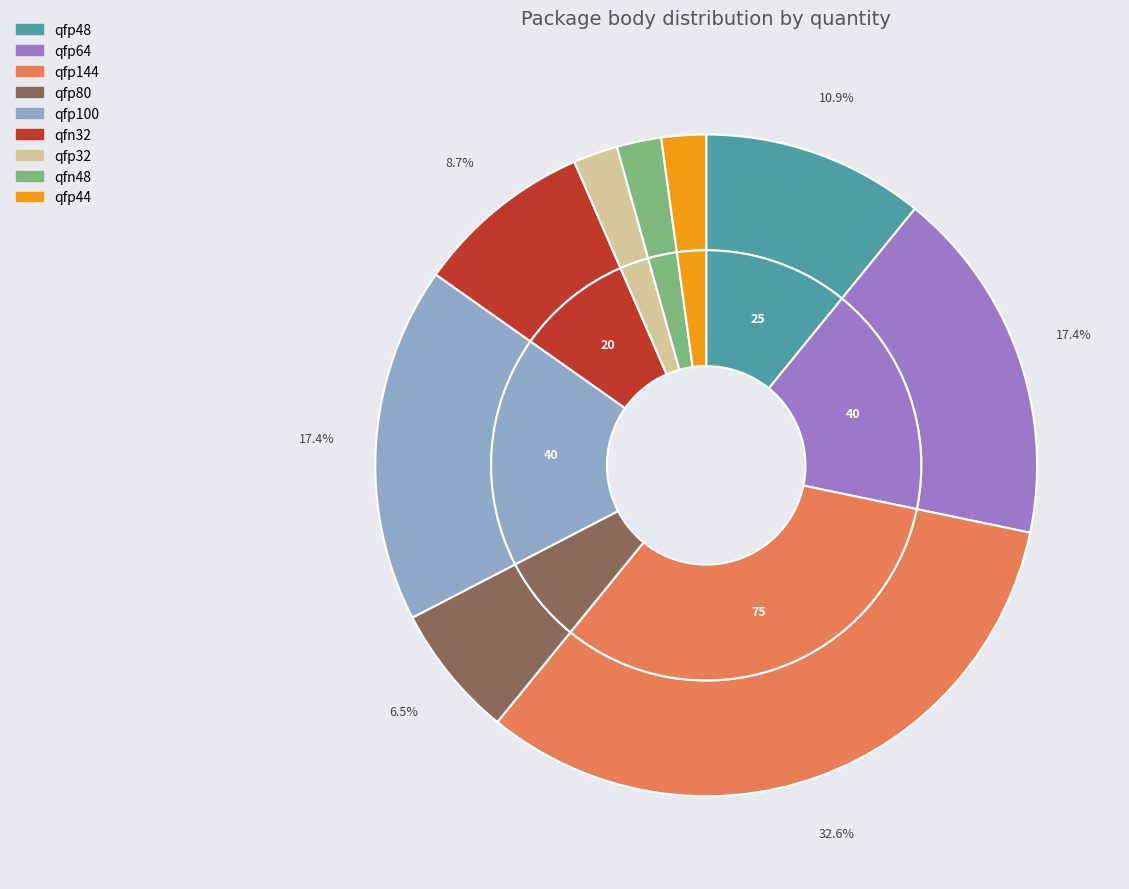

What portion of the pie excludes qfp44?

97.8%